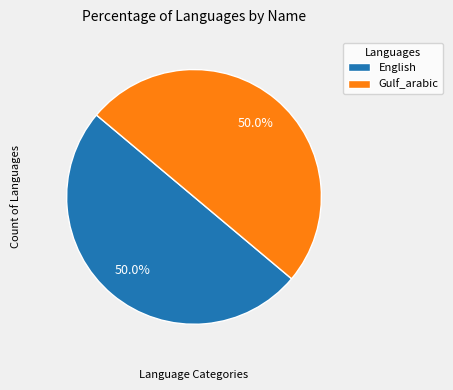

How many slices are in this pie chart?

2